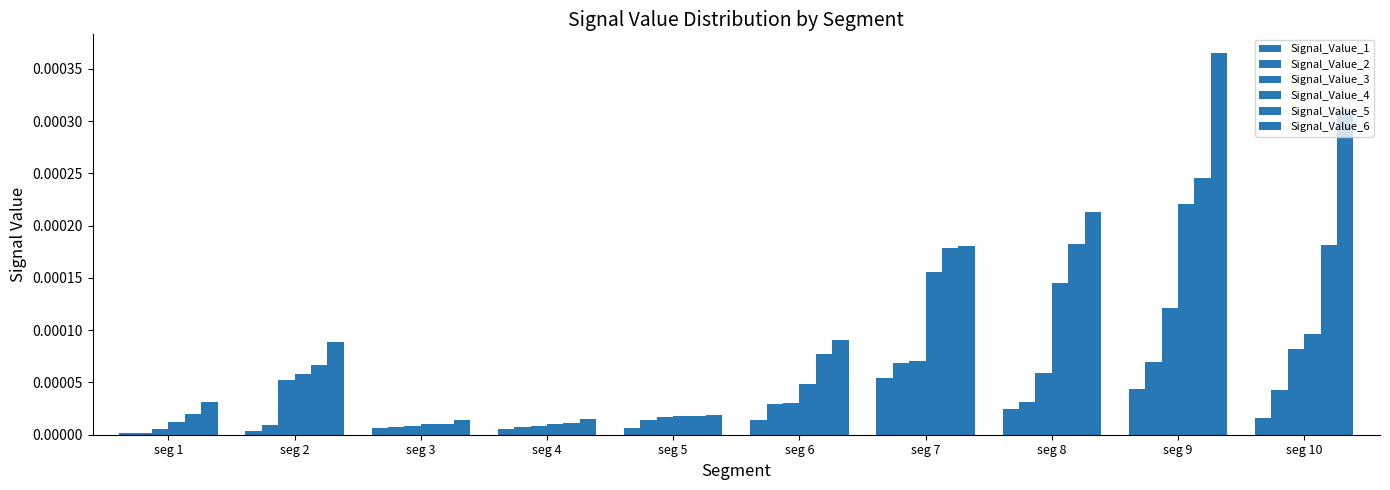

Between seg 1 and seg 6, which is larger?

seg 6